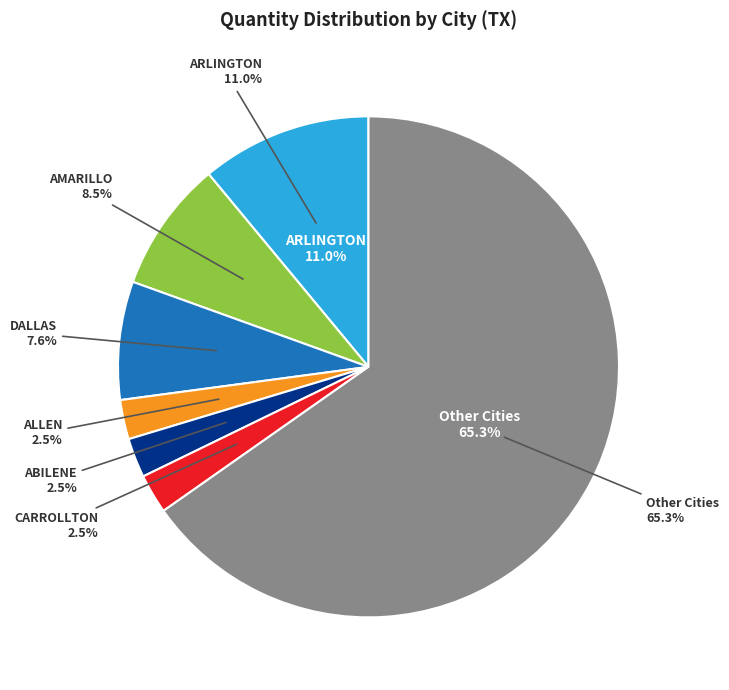

Which category has the biggest portion of the pie?

OTHER